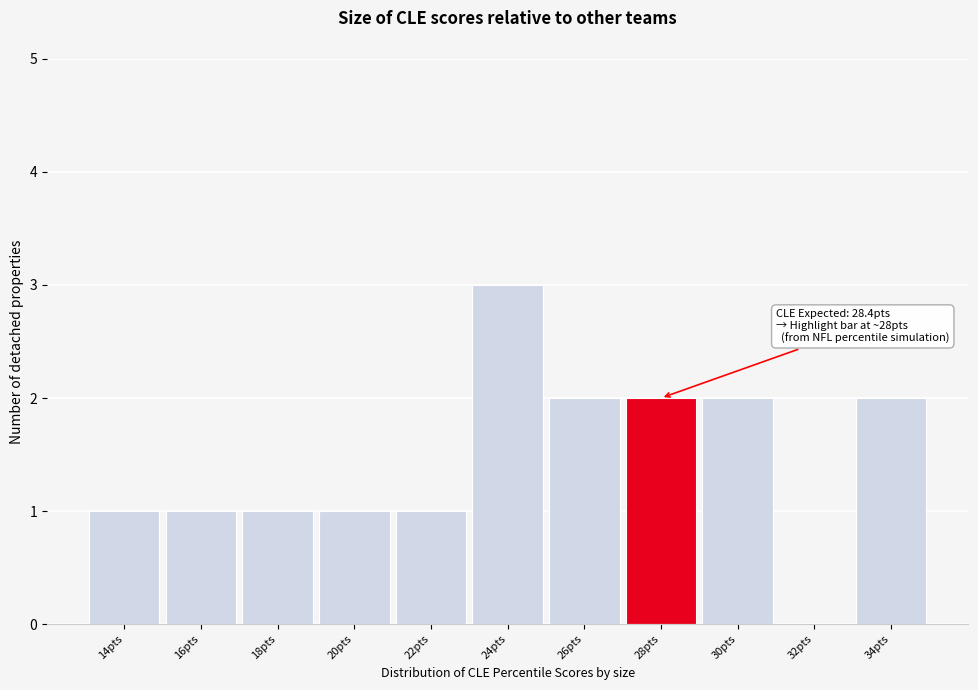

Reading right to left, extract all data points from this chart.

34pts=2	32pts=0	30pts=2	28pts=2	26pts=2	24pts=3	22pts=1	20pts=1	18pts=1	16pts=1	14pts=1